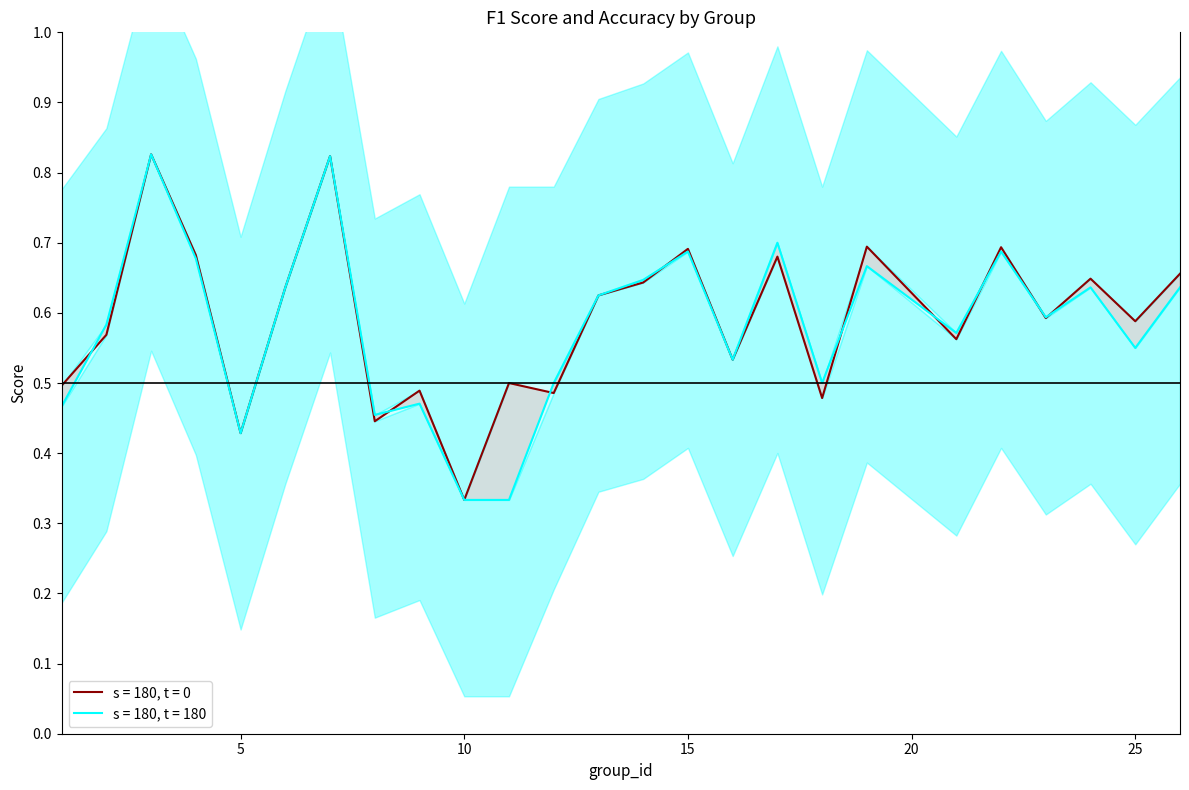

True or false: f1 has more than 2 points higher than both neighbors.

True